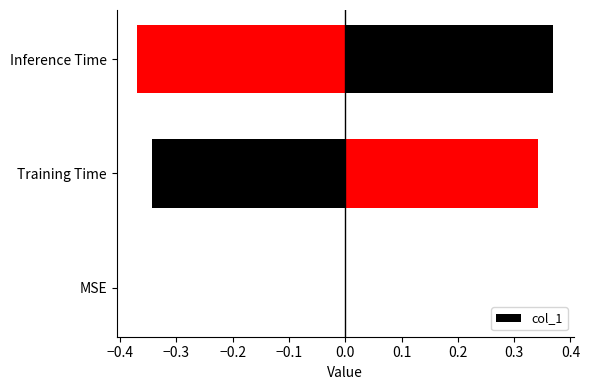

Reading right to left, transcribe all the data shown in this chart.

0.4	0.3	0.0